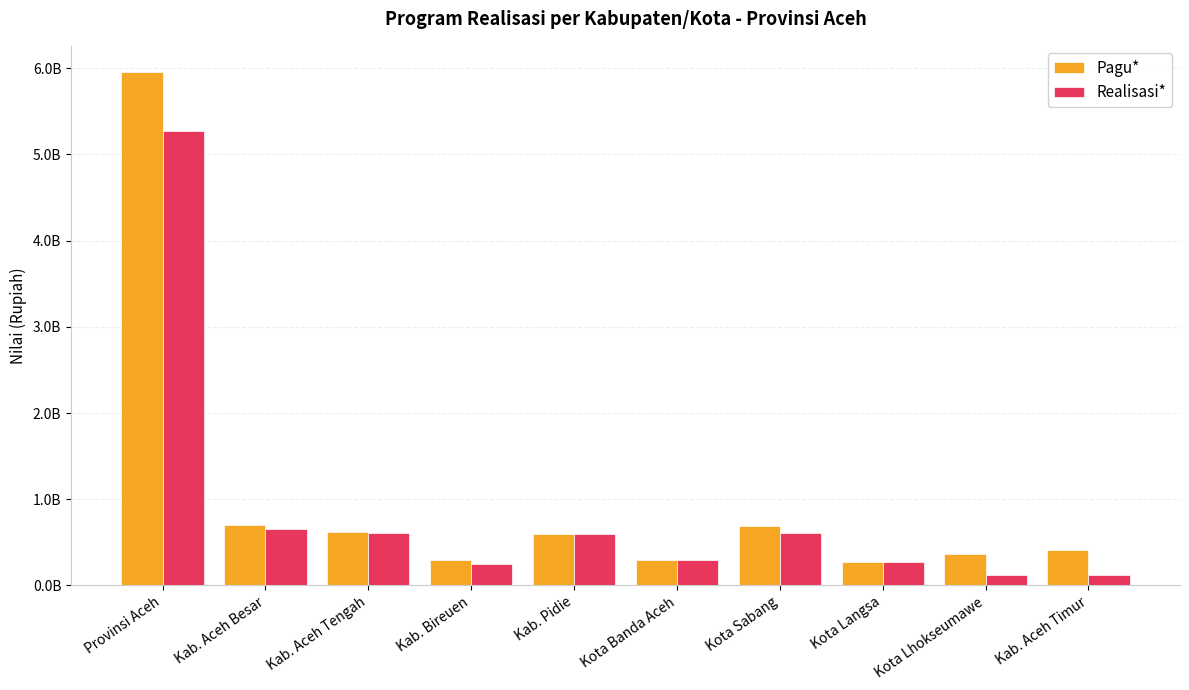

Rank the series by their maximum value, from lowest to highest.

Realisasi*, Pagu*